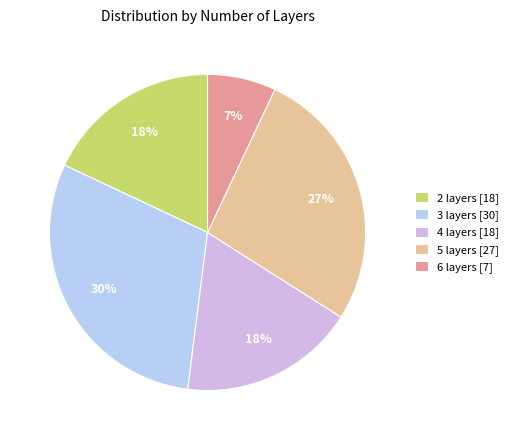

To the nearest percent, what is the difference between the largest and smallest slice percentages?

23%